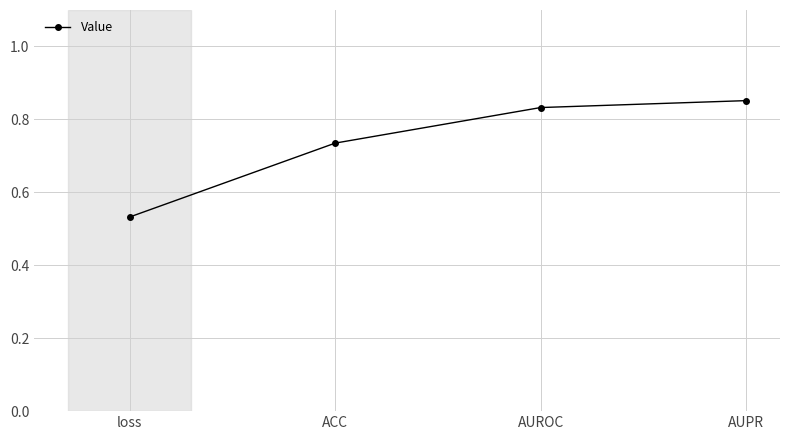

True or false: the data shows 0.8 at loss.

False